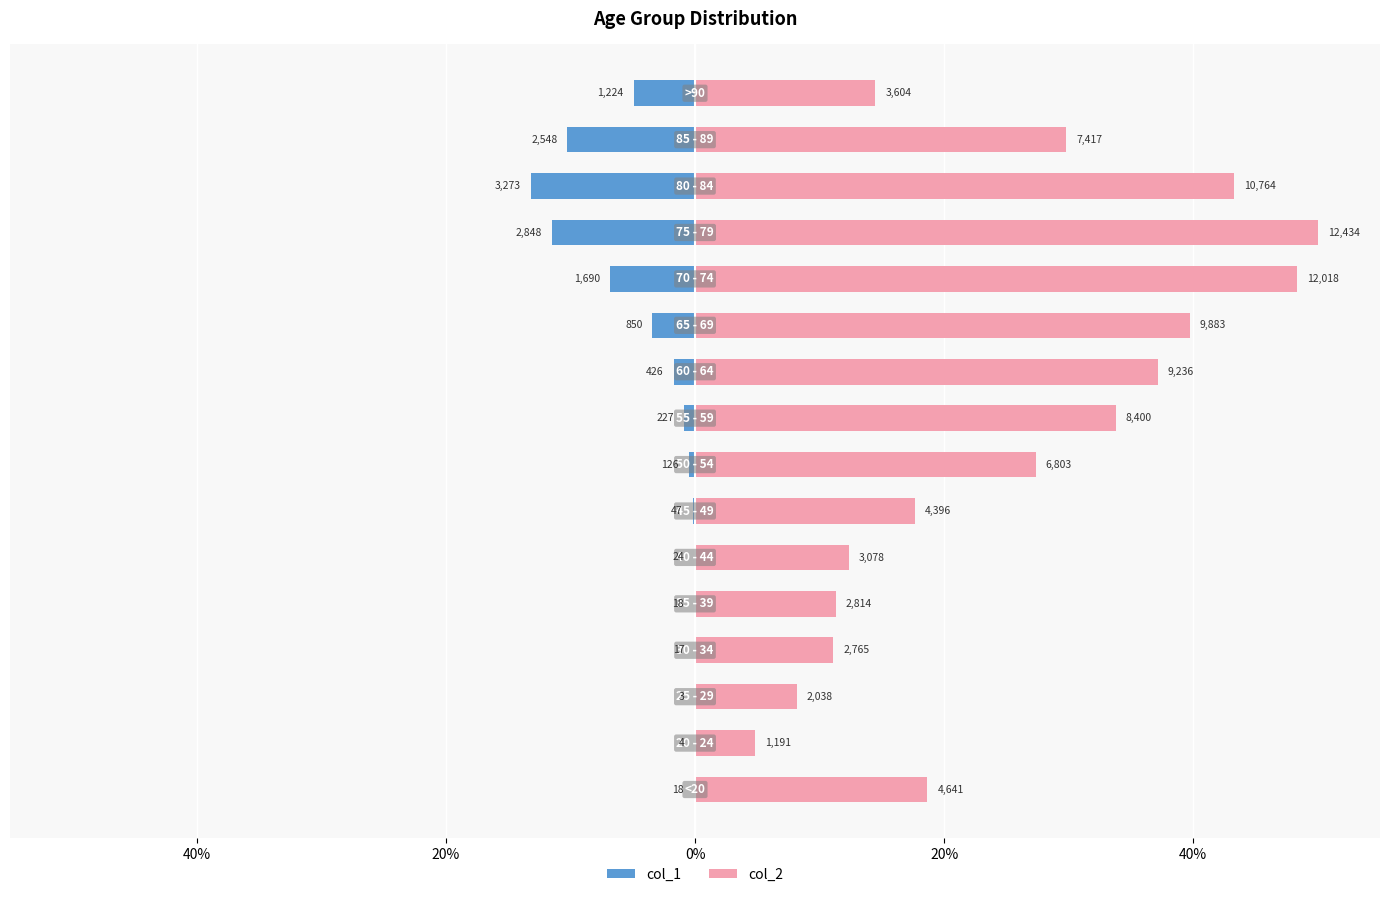

What is the sum of all col_2 values?

408.1